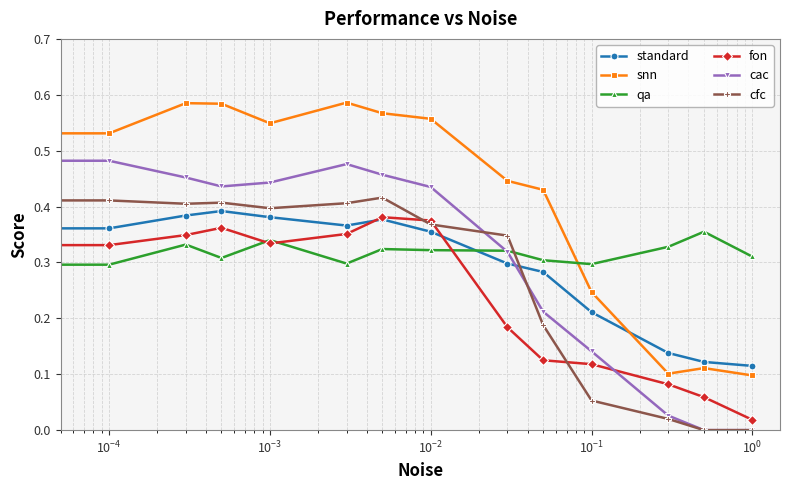

True or false: snn and cac intersect in this chart.

False